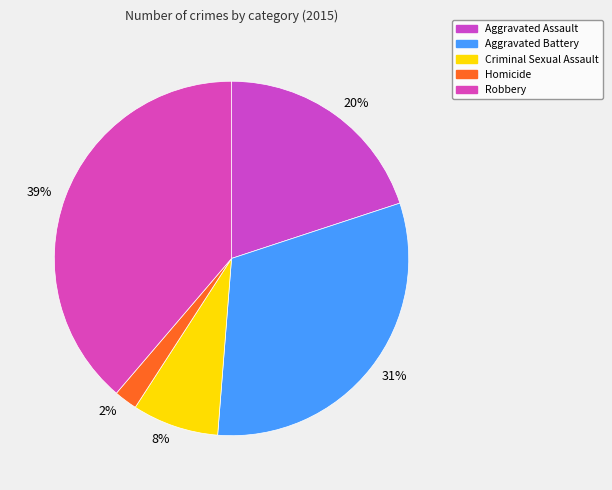

Is it true that Homicide is 2% of the pie?

True